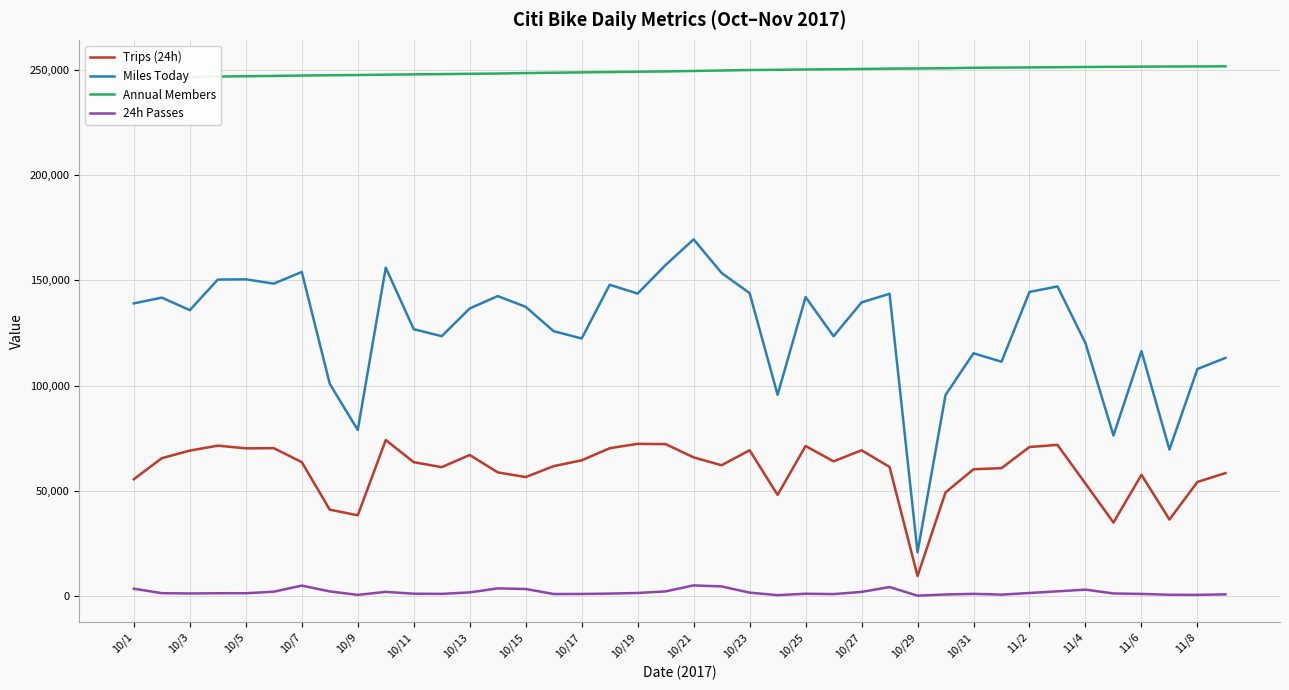

Which series has the widest spread of values?

Miles Today